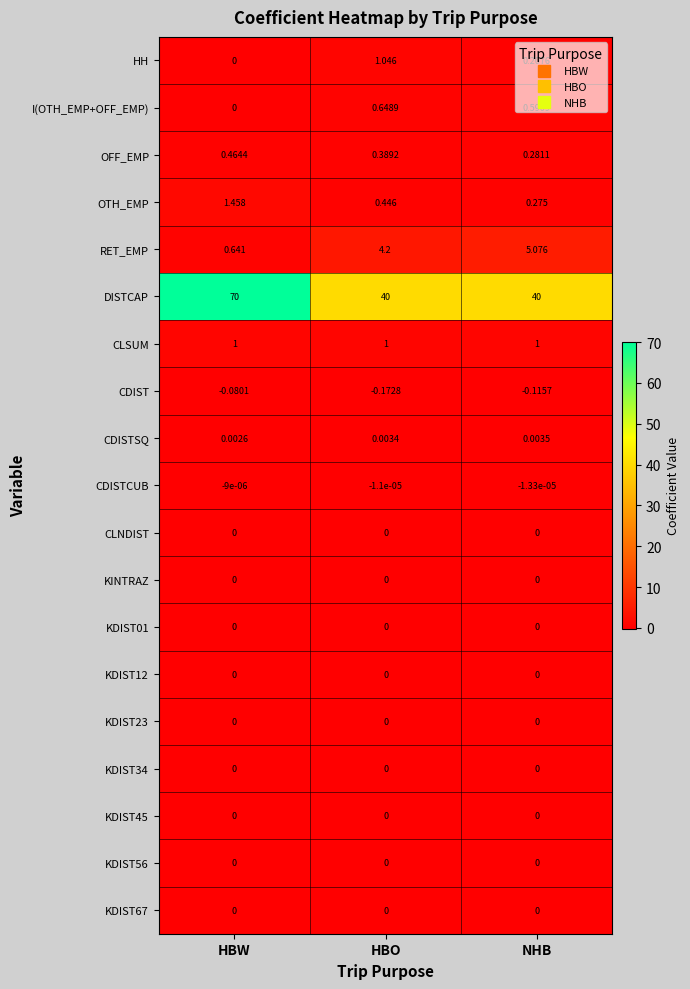

Between HBW and HBO, which series saw the biggest shift?

DISTCAP